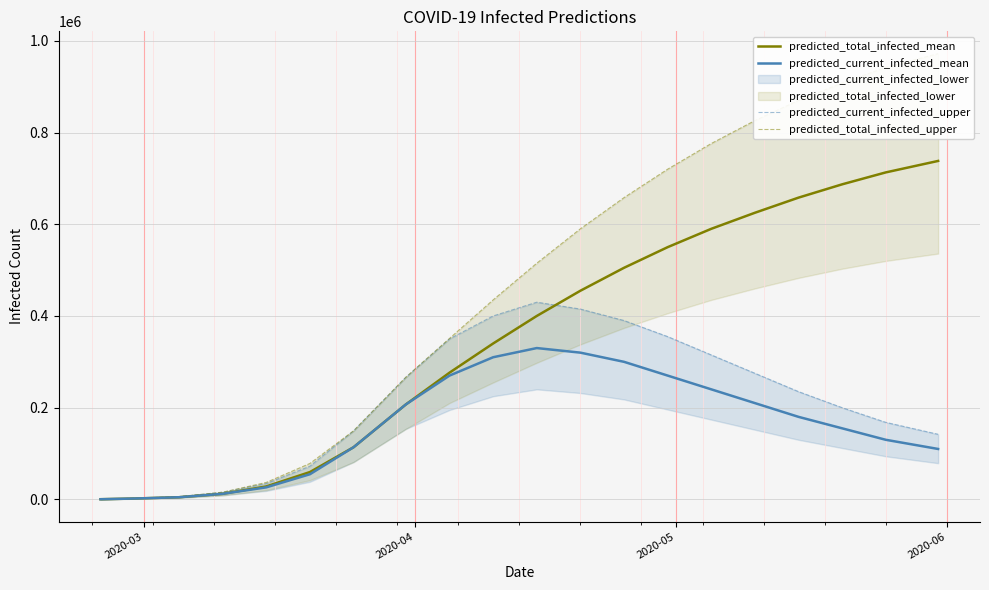

What is the maximum value for predicted_current_infected_mean?

330000